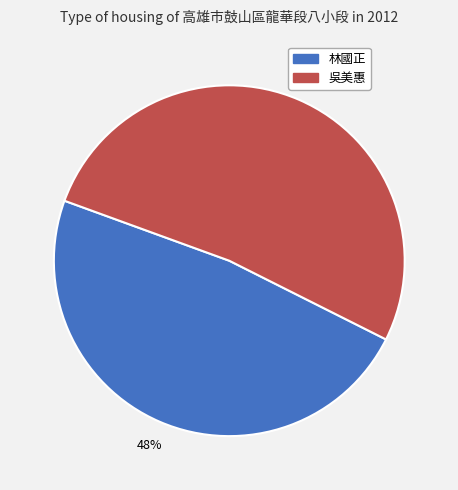

Do 林國正 and 吳美惠 together represent more than half of the pie?

Yes